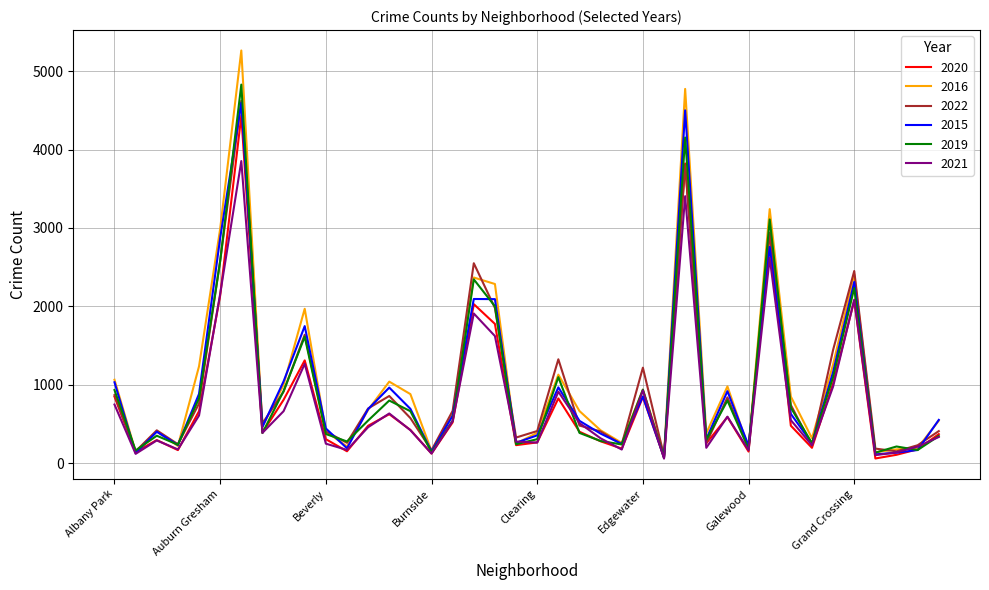

Is this an area chart (filled region under the line)?

No